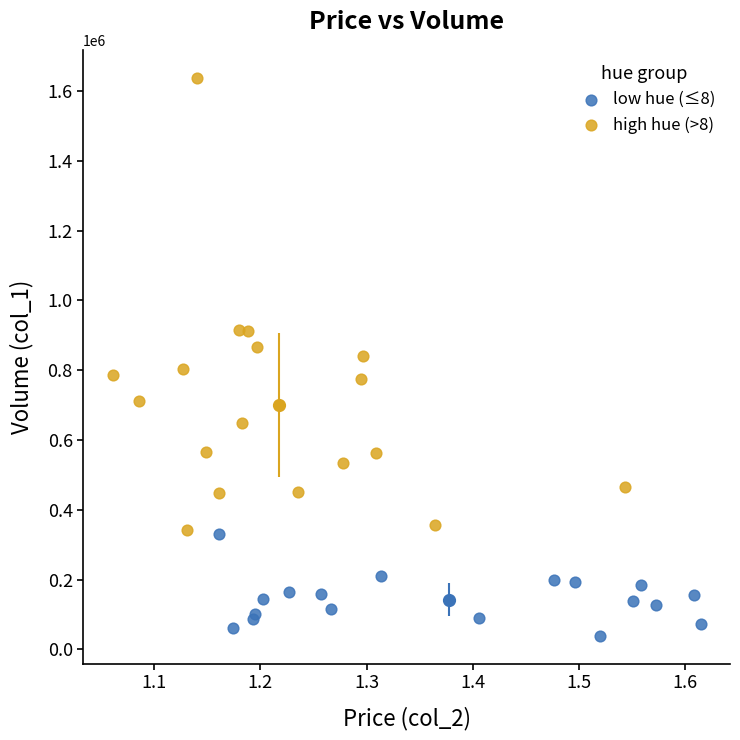

Which series reaches the maximum Y coordinate?

high hue (>8)